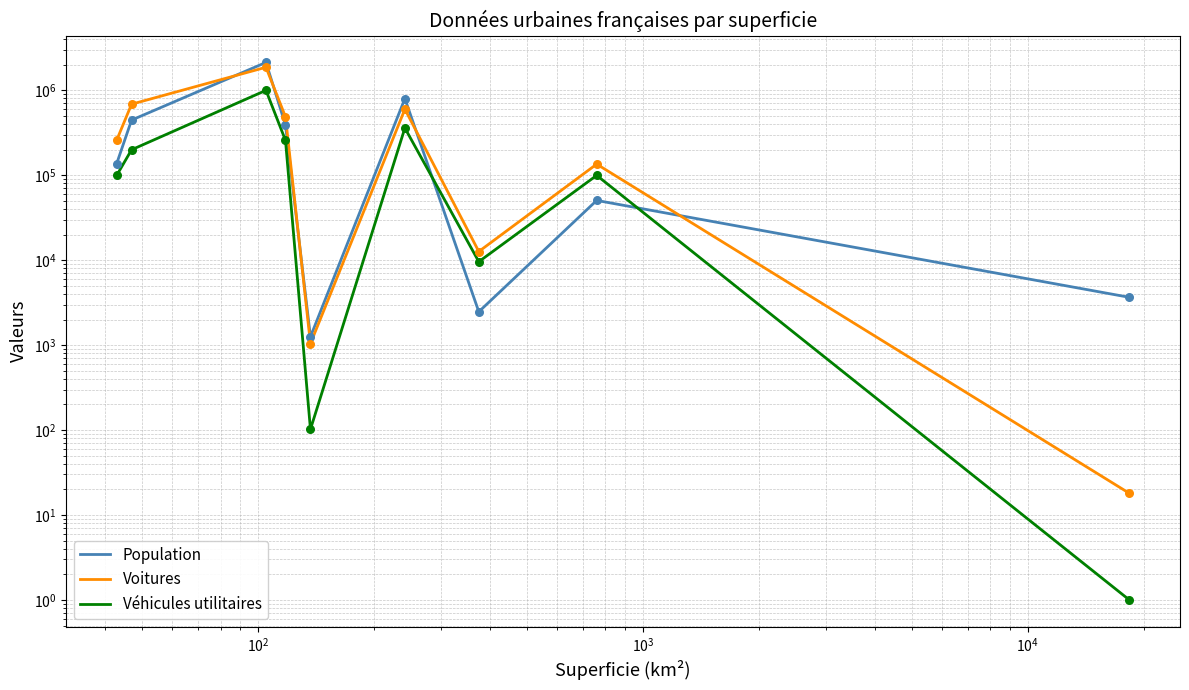

Which series has the largest Y range (max minus min)?

Population